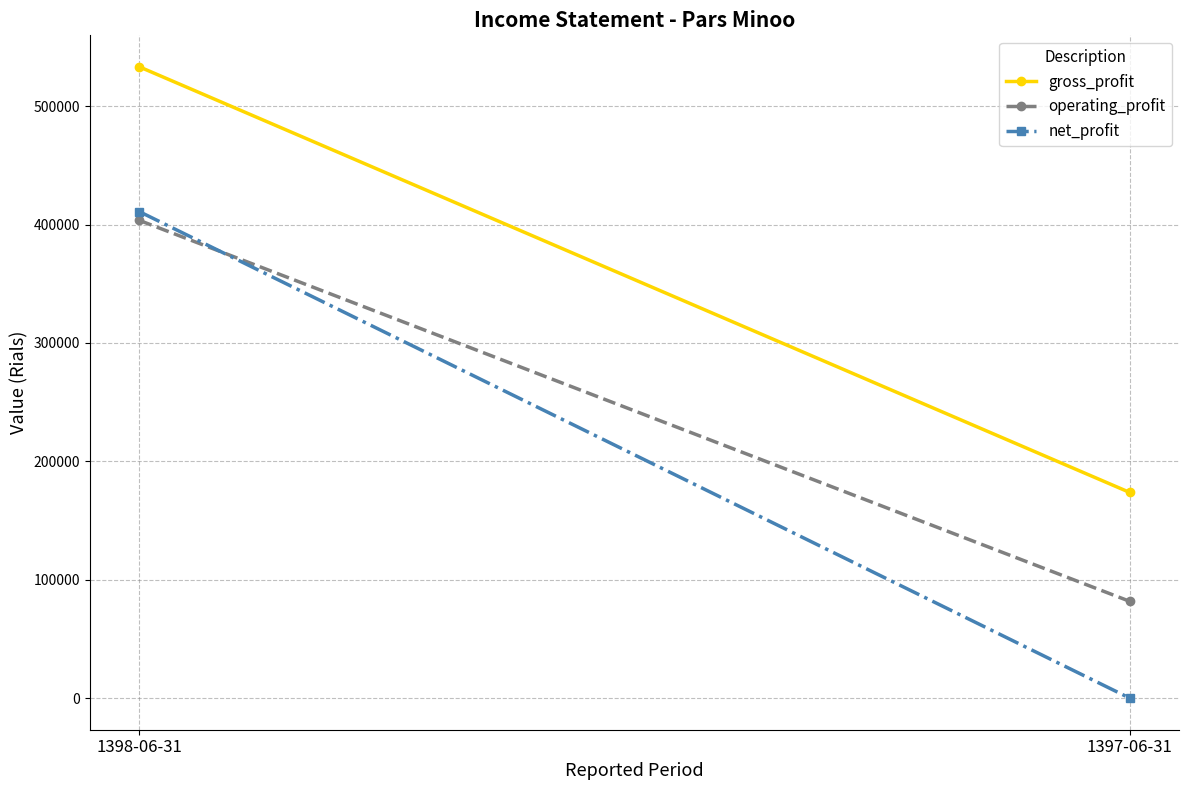

At which category is the sum across all series the highest?

1398-06-31